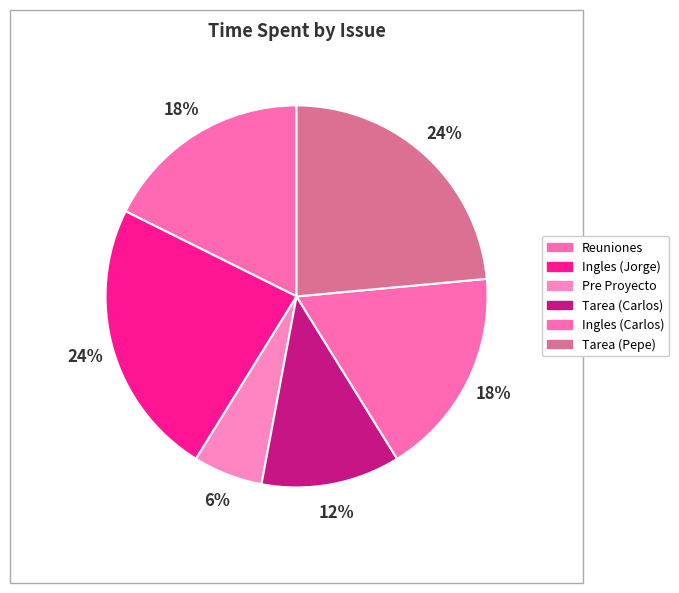

How many slices are in this pie chart?

6